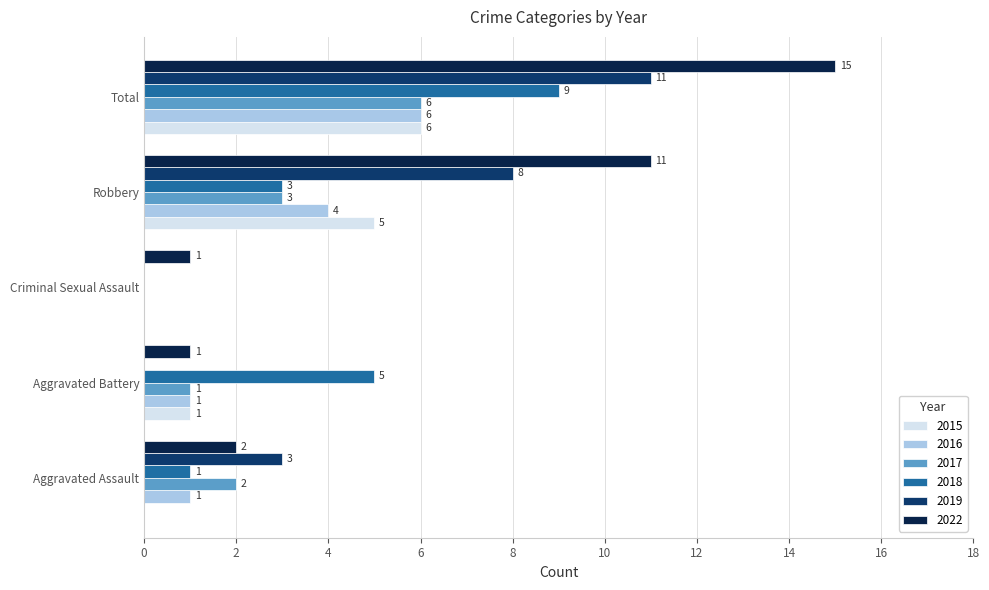

What are all the series names shown in the legend?

2015, 2016, 2017, 2018, 2019, 2022